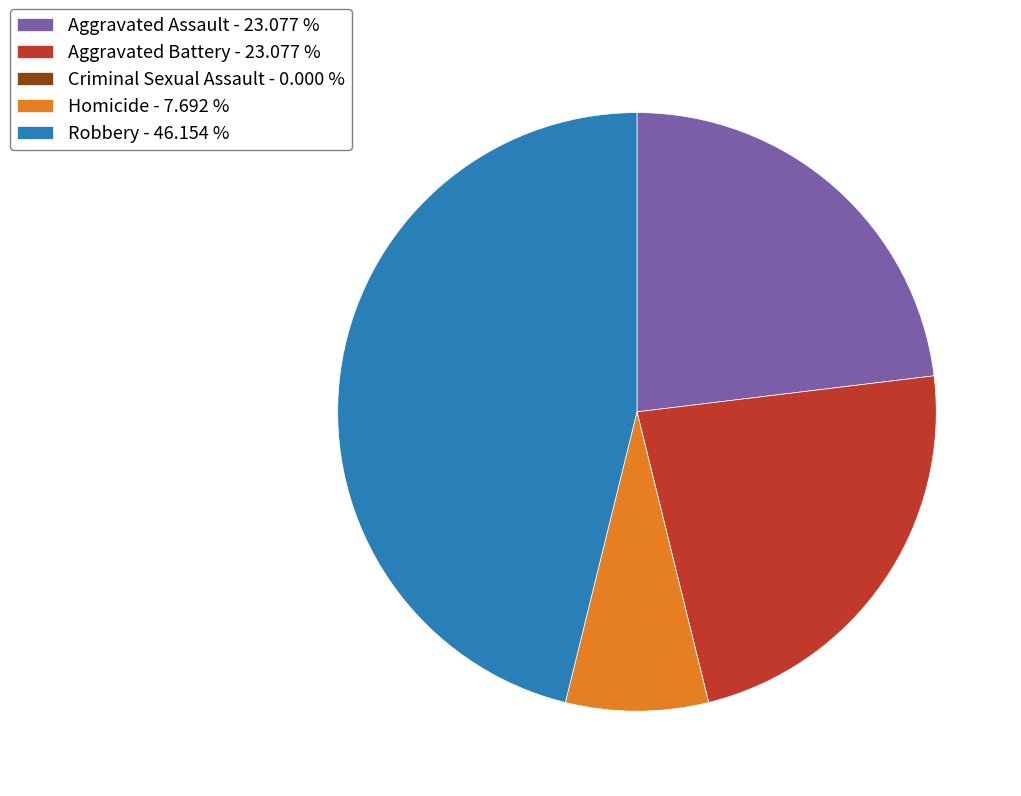

Does any single category account for the majority?

No